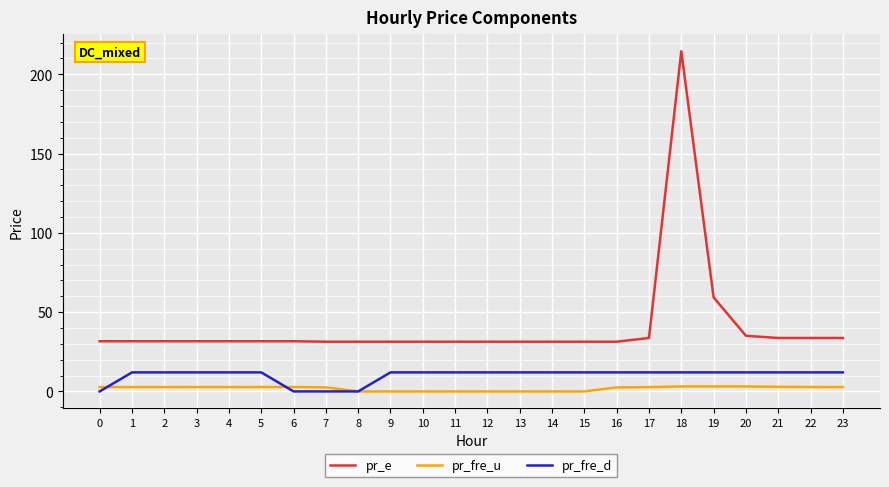

The pr_e series shows 54.4 at 22. True or false?

False